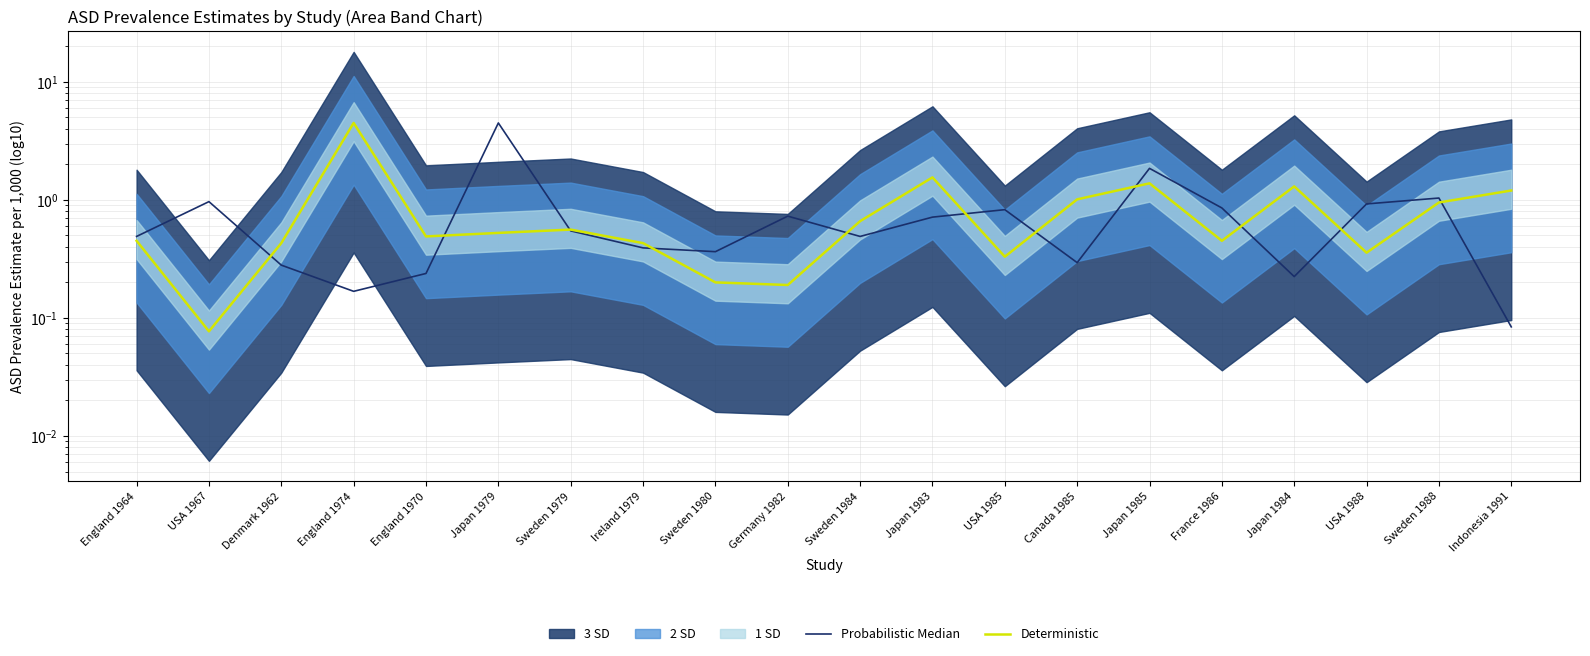

What is the sum of all Deterministic values?

17.0